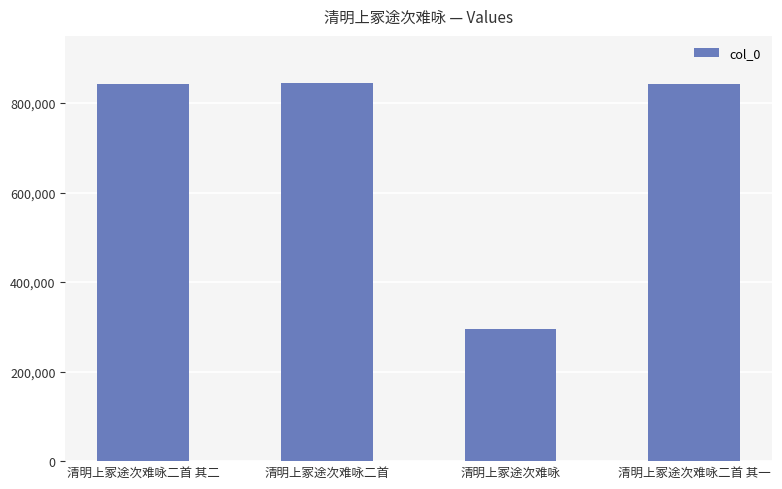

Is it true that the value at 清明上冢途次难咏二首 其二 is 1208343?

False